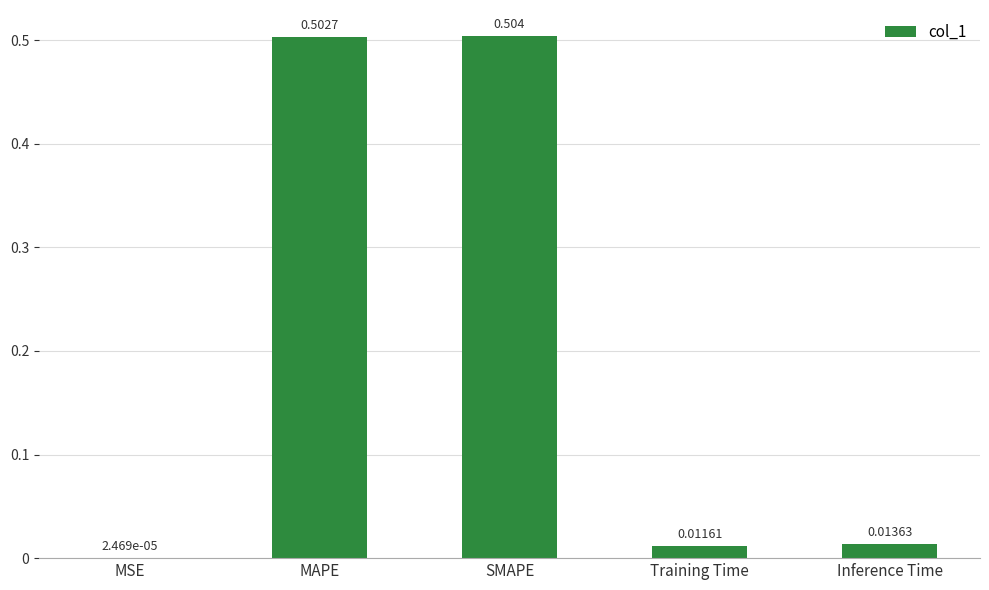

Between SMAPE and Inference Time, which is larger?

SMAPE